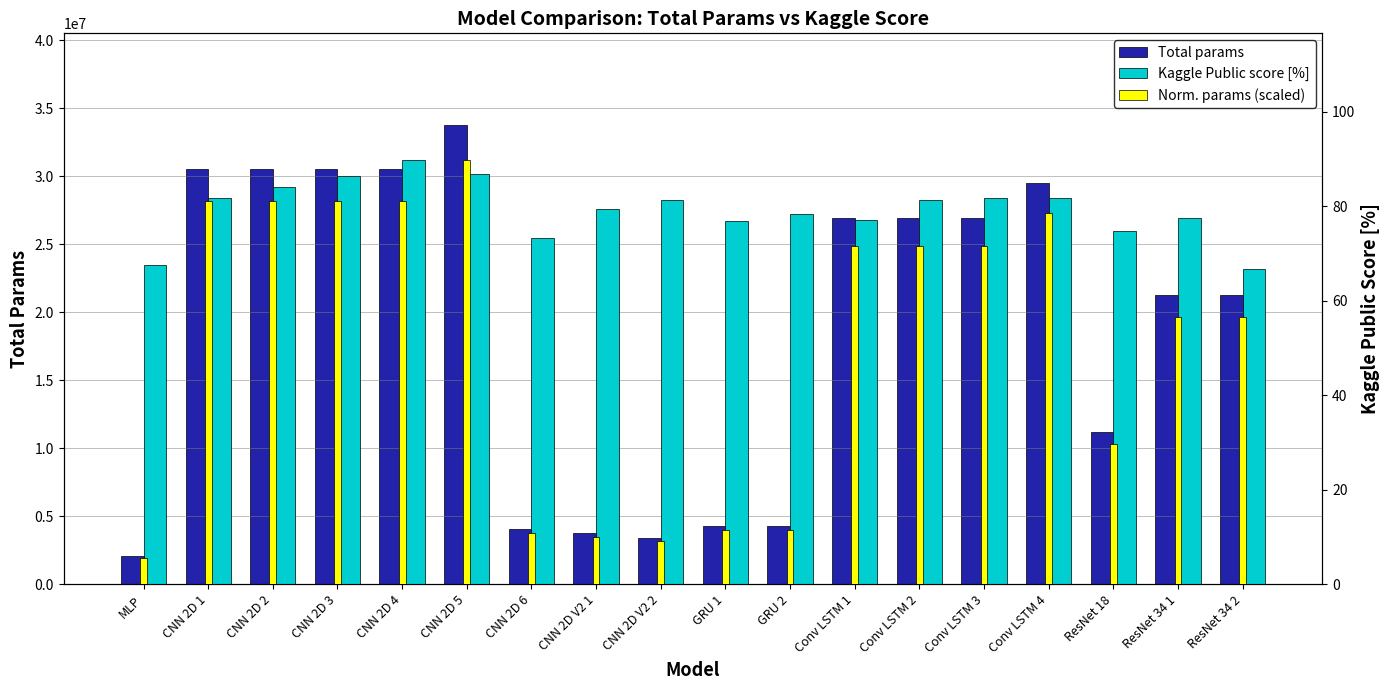

Which series has the largest total across all categories?

Total params